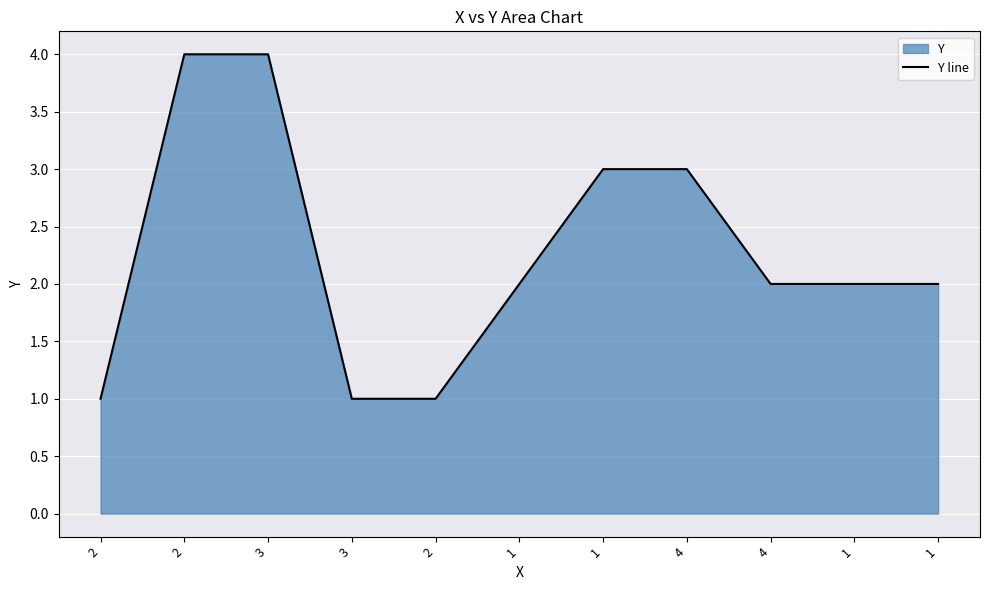

True or false: the data has more than 0 interior local peaks.

False